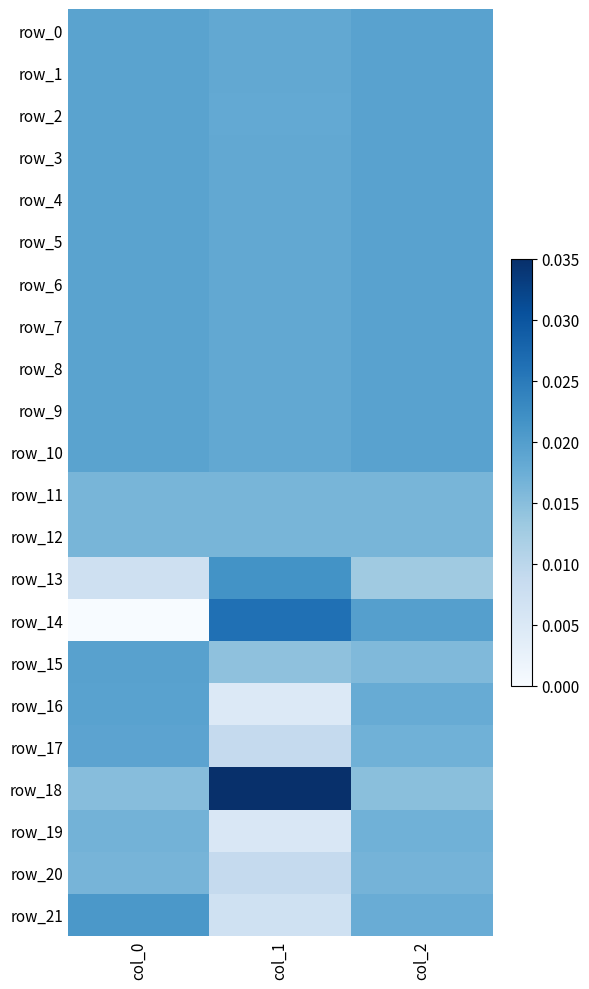

Is the value of row_15 at col_2 greater than the value of row_6 at col_1?

No